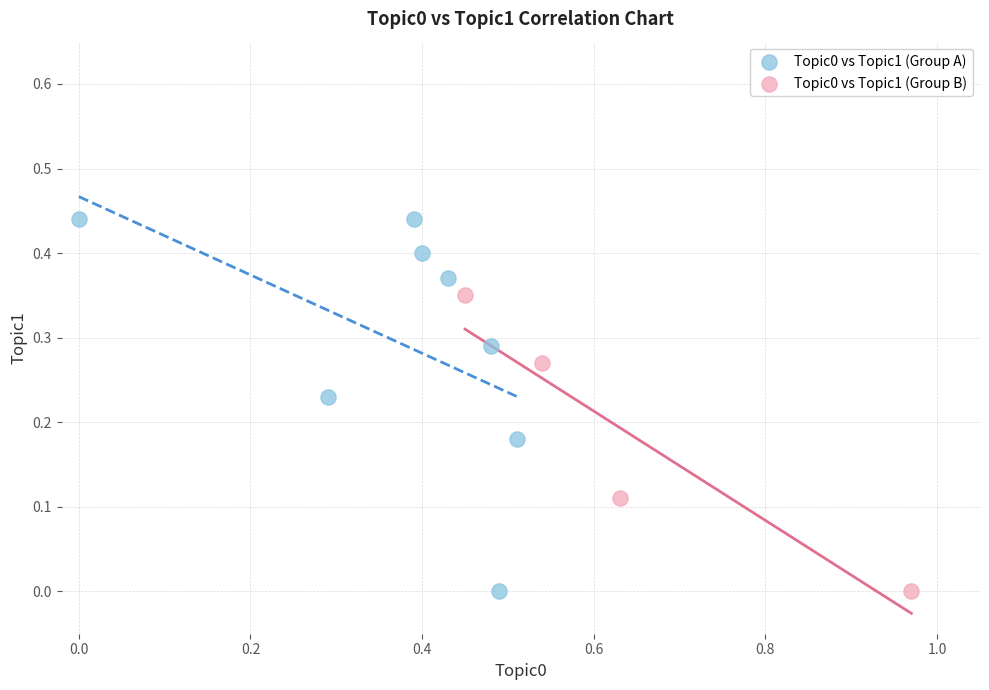

Which series reaches the maximum Y coordinate?

Topic0 vs Topic1 (Group A)